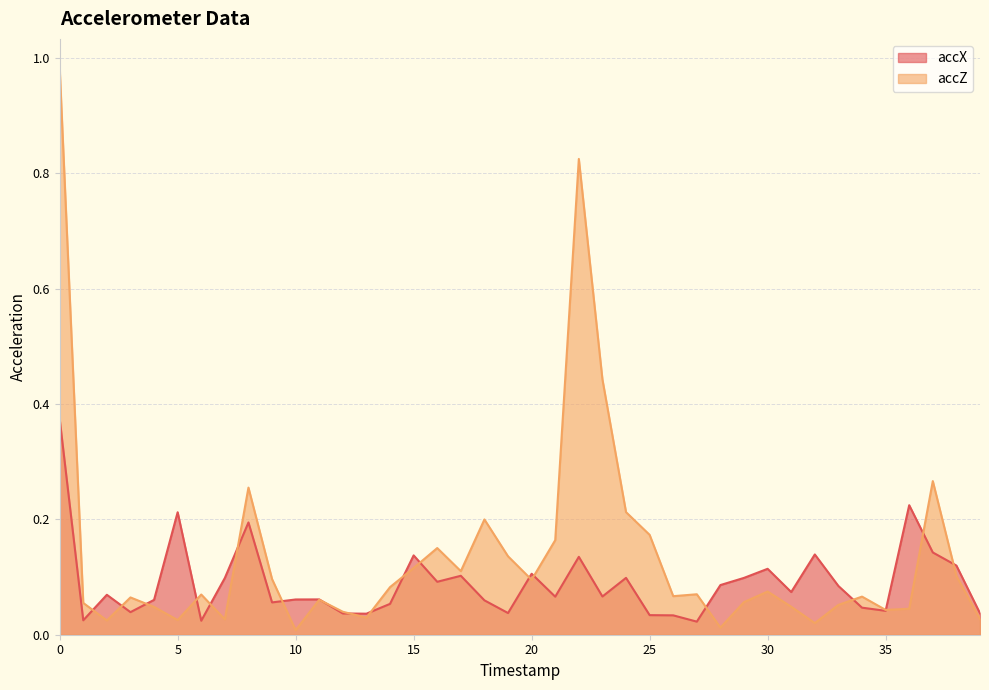

Is the value of accZ at 15 greater than the value of accX at 15?

No